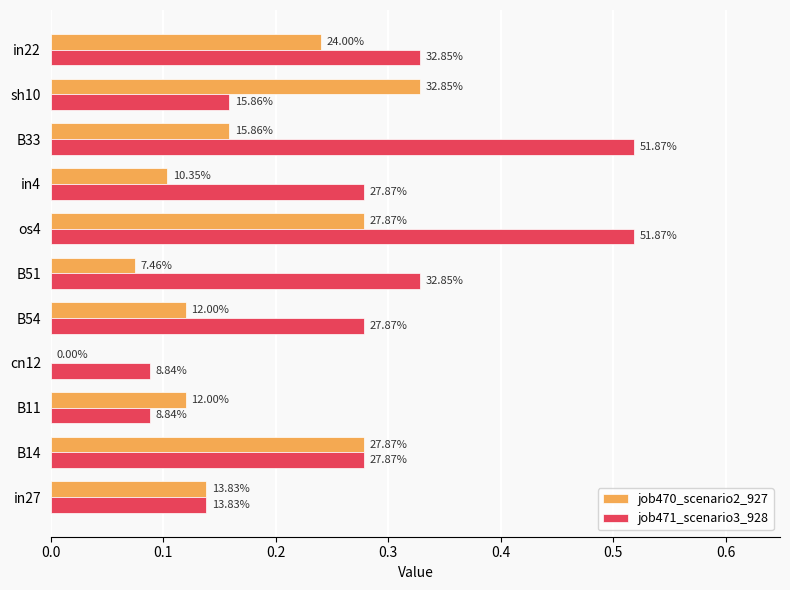

What is the sum of all job471_scenario3_928 values?

3.0